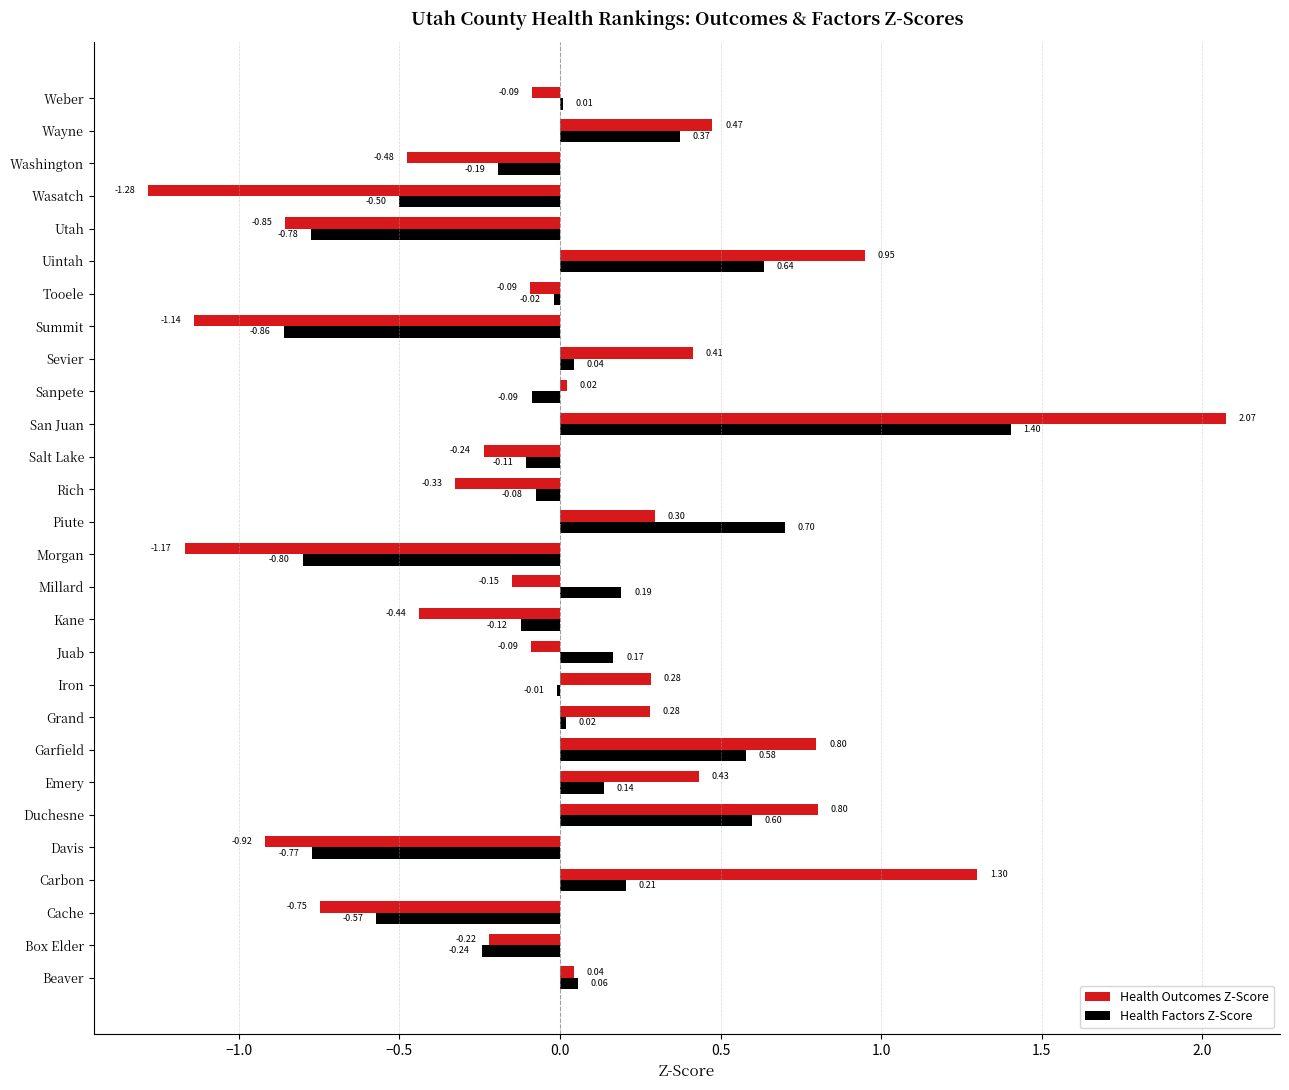

At which category is the sum across all series the highest?

San Juan